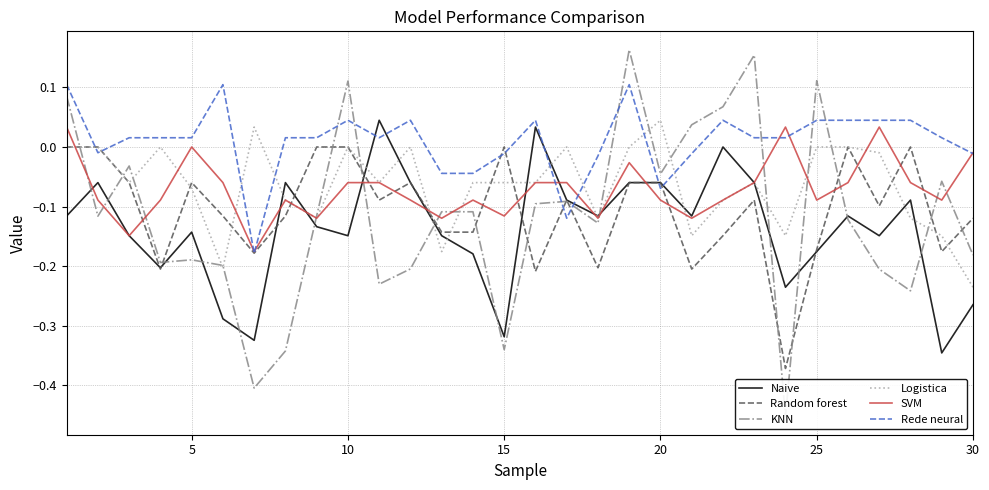

Which series ends up on top after the final intersection of Logistica and SVM?

SVM